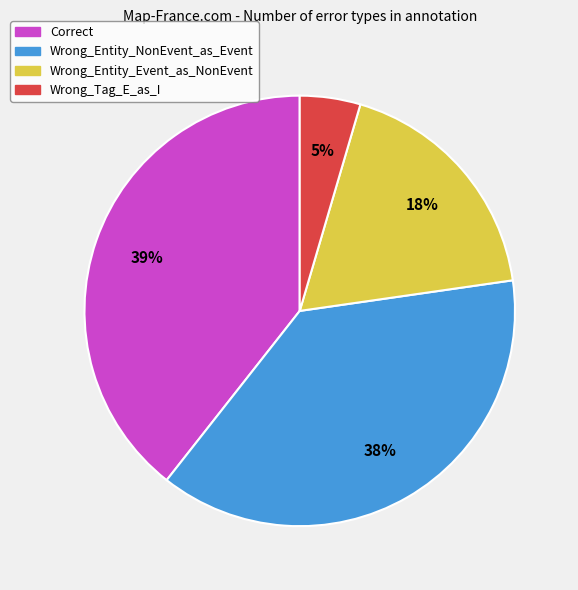

Which slice is the largest?

Correct